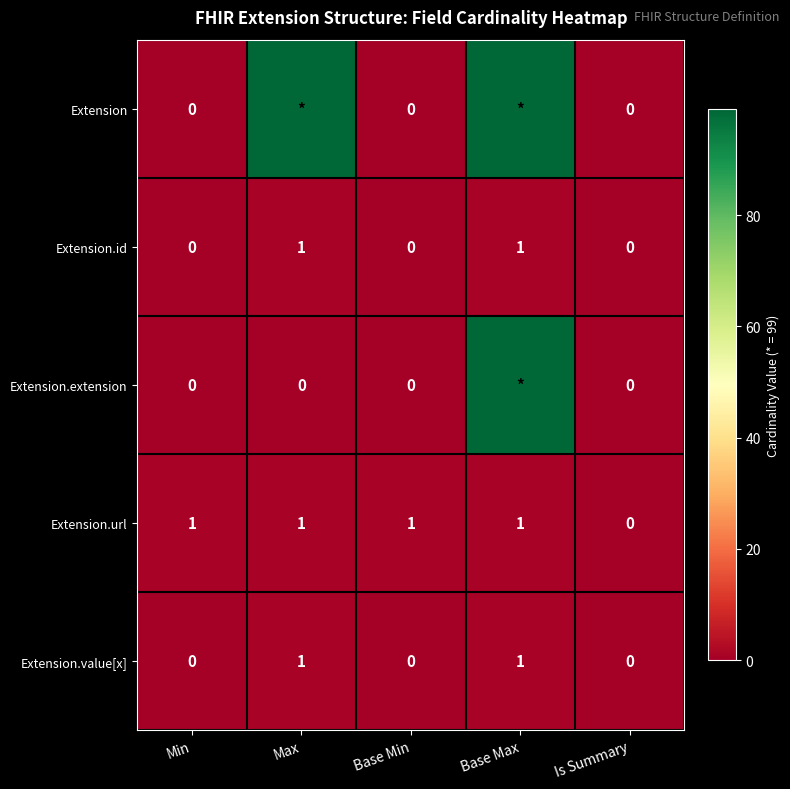

Count the number of data series in this chart.

5